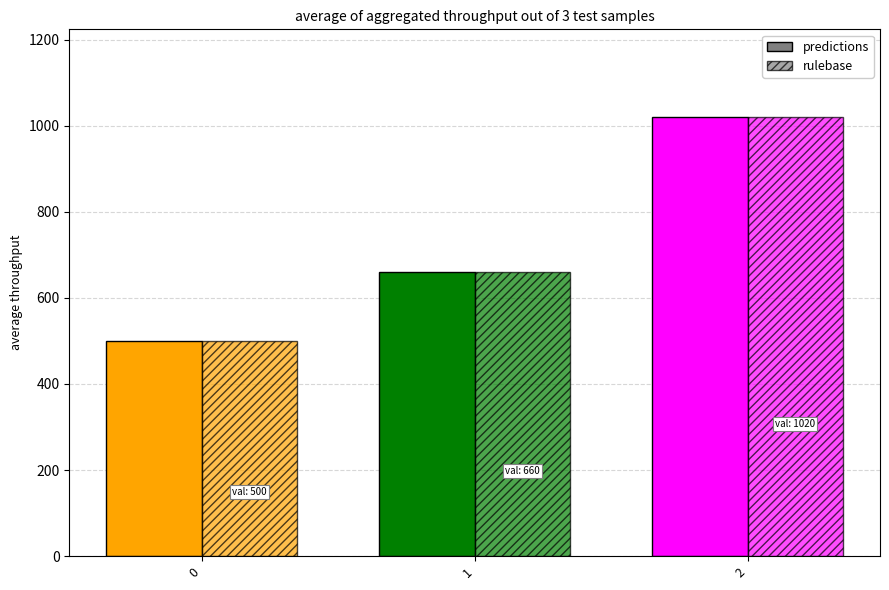

At which category is the sum across all series the highest?

2